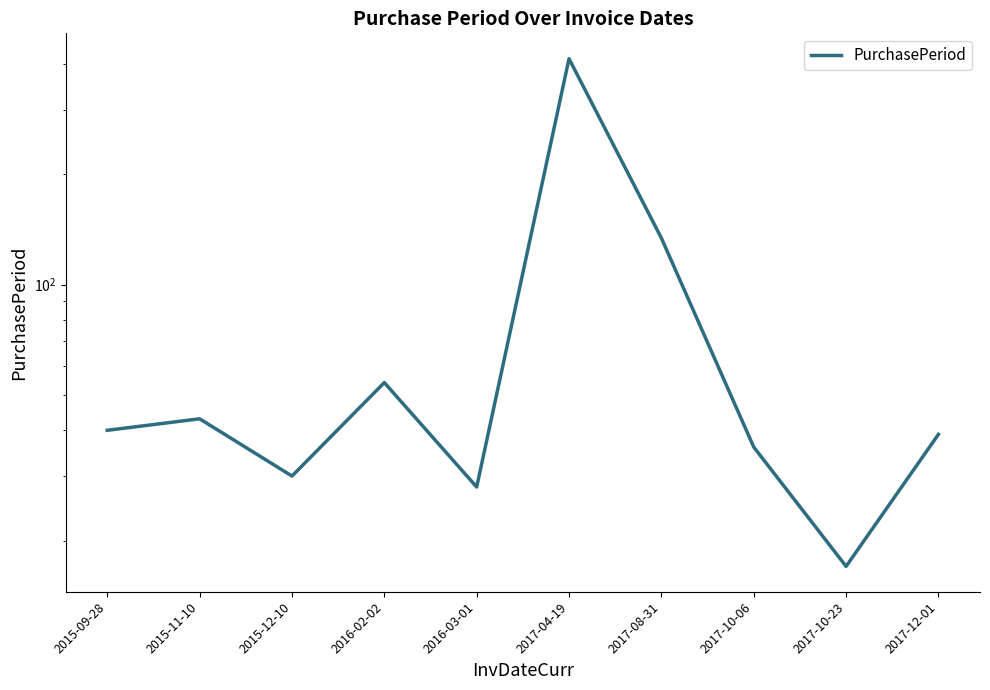

Where is the data nearest to the value 215?

2017-08-31